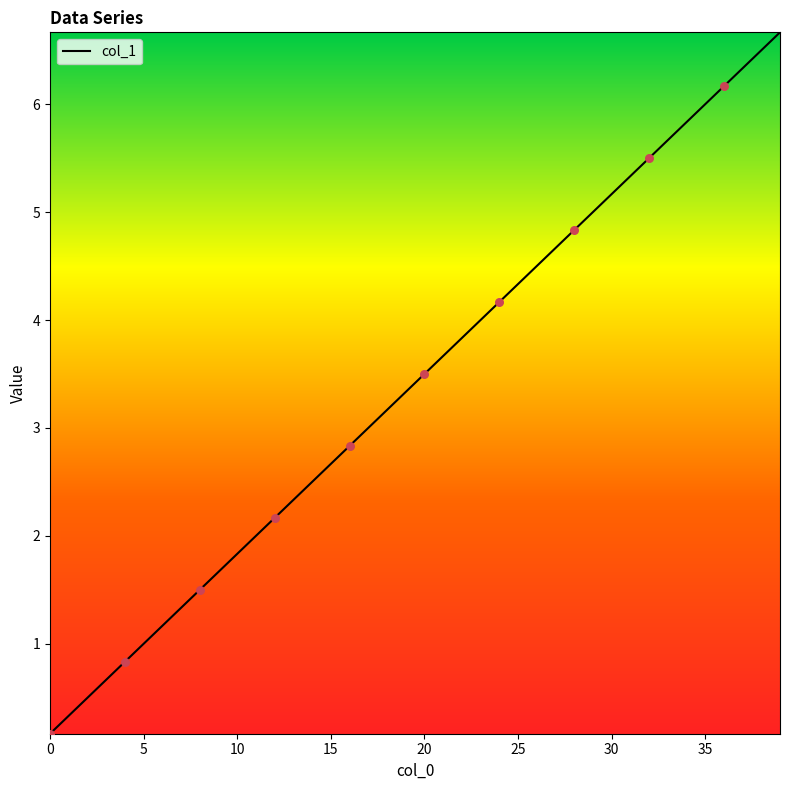

What is the difference between the maximum and minimum values?

6.5